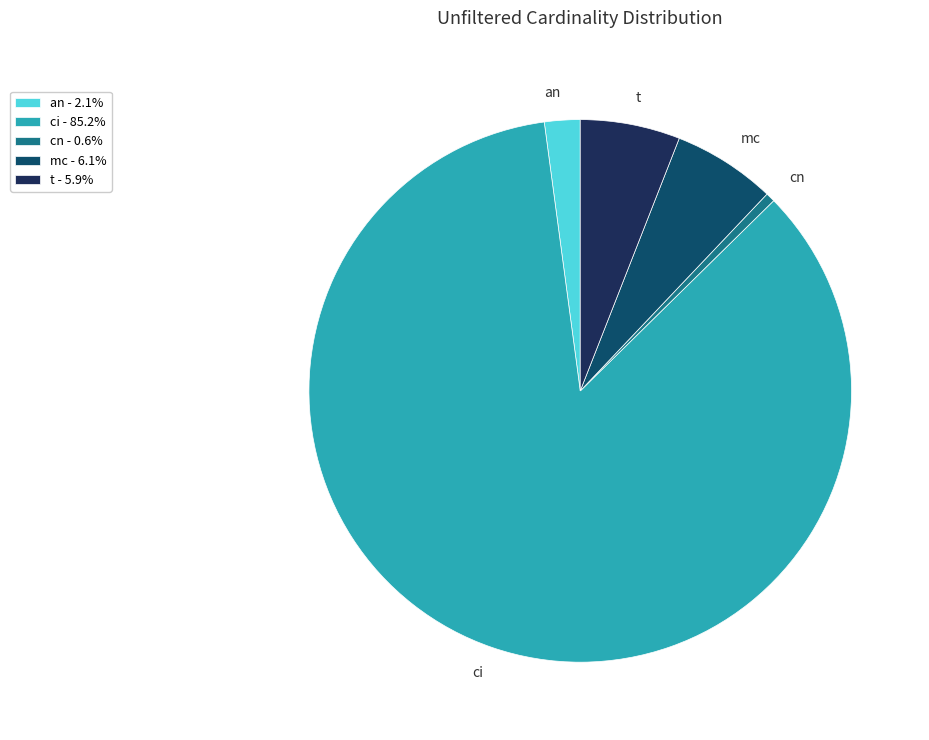

How many slices are in this pie chart?

5